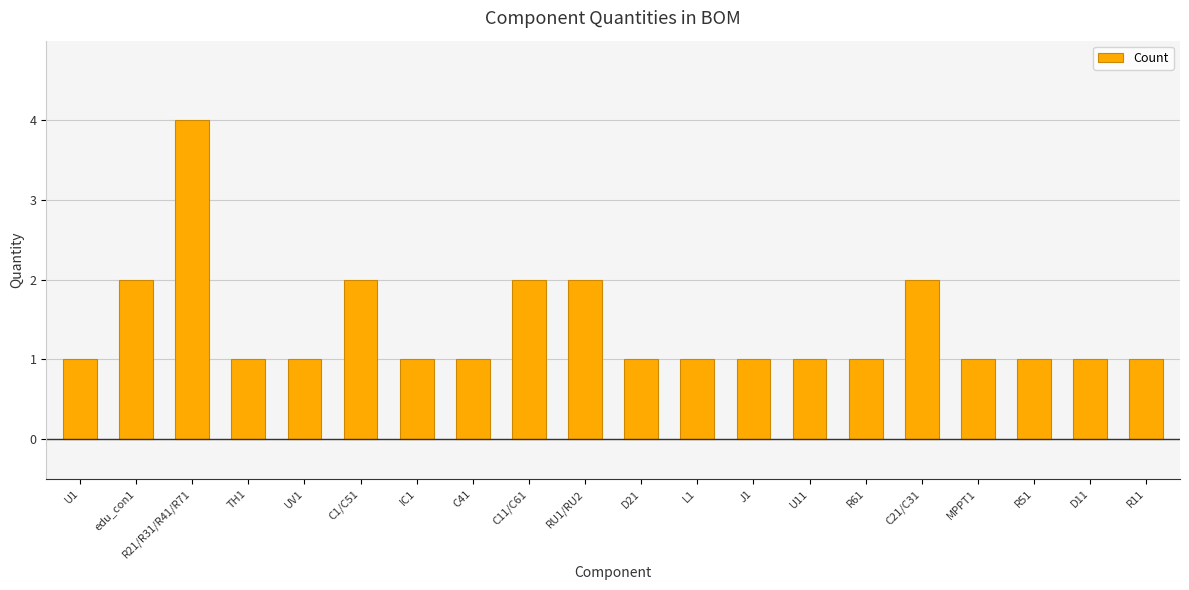

What is the label of the 13th bar from the right?

C41